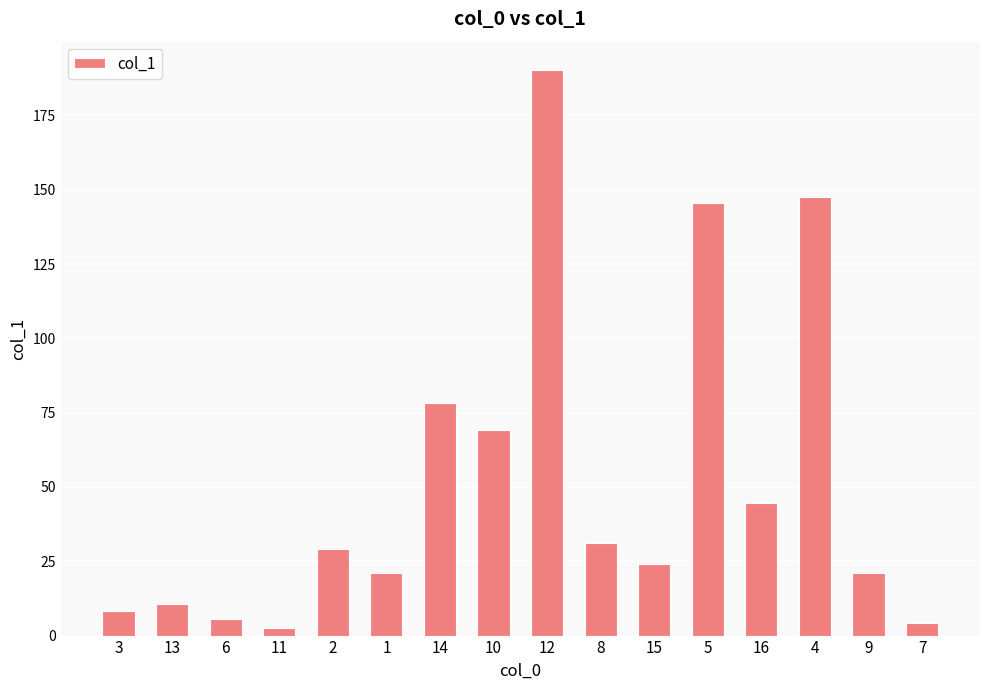

At which label does the data first exceed 29?

2